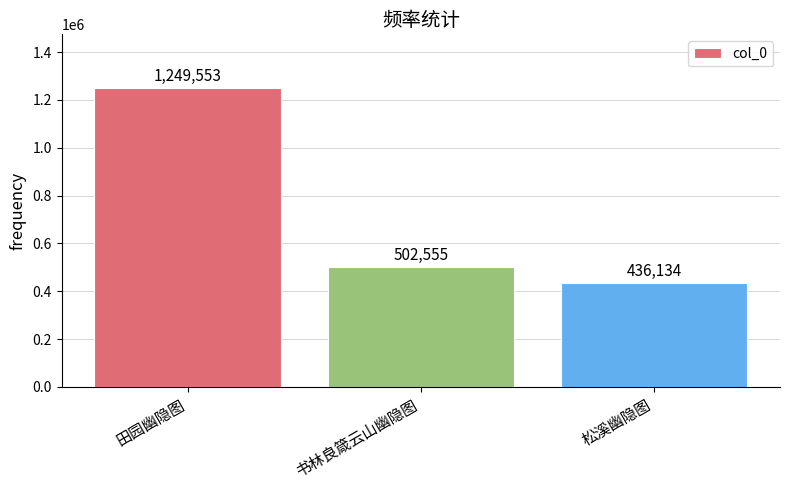

Reading right to left, list all the values displayed in this chart.

436134	502555	1249553